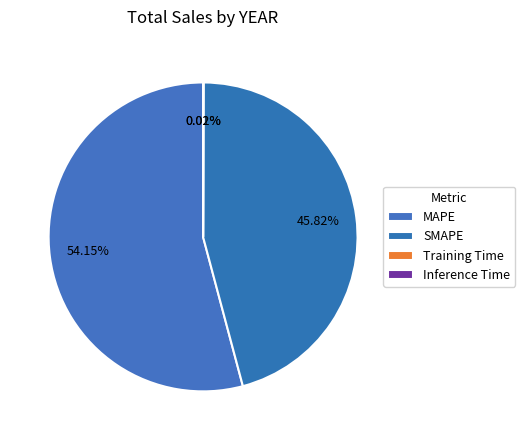

Which category has the smallest portion of the pie?

Training Time